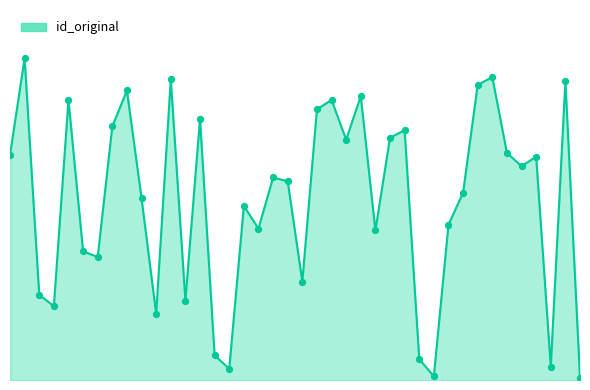

Is this an area chart (filled region under the line)?

Yes